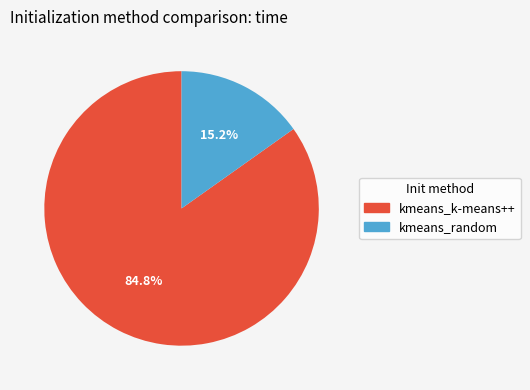

Does any single category account for the majority?

Yes